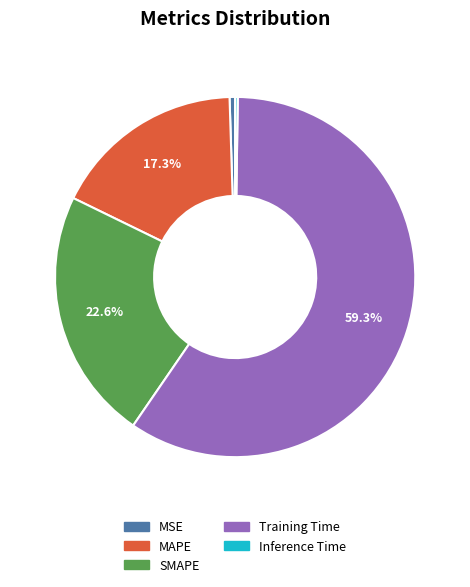

True or false: MSE accounts for 8% of the total.

False